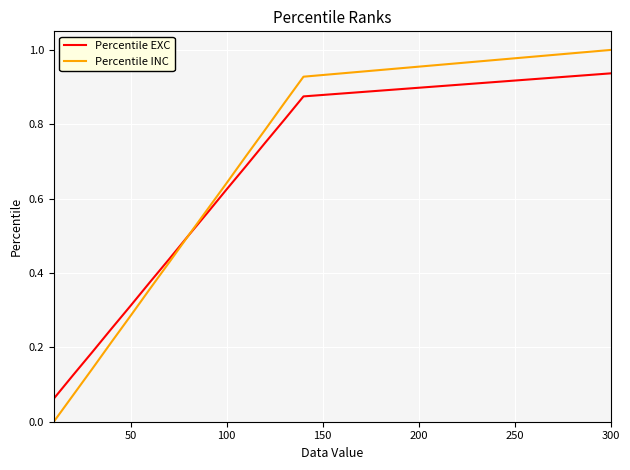

What is the maximum value for Percentile INC?

1.0